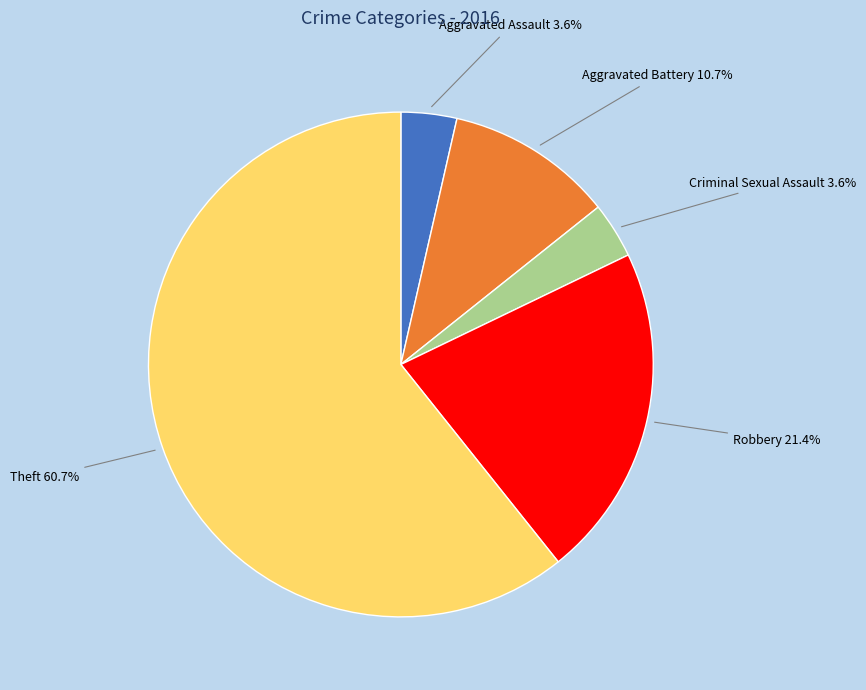

What is the ratio of the value at Robbery to the value at Aggravated Battery?

2.0